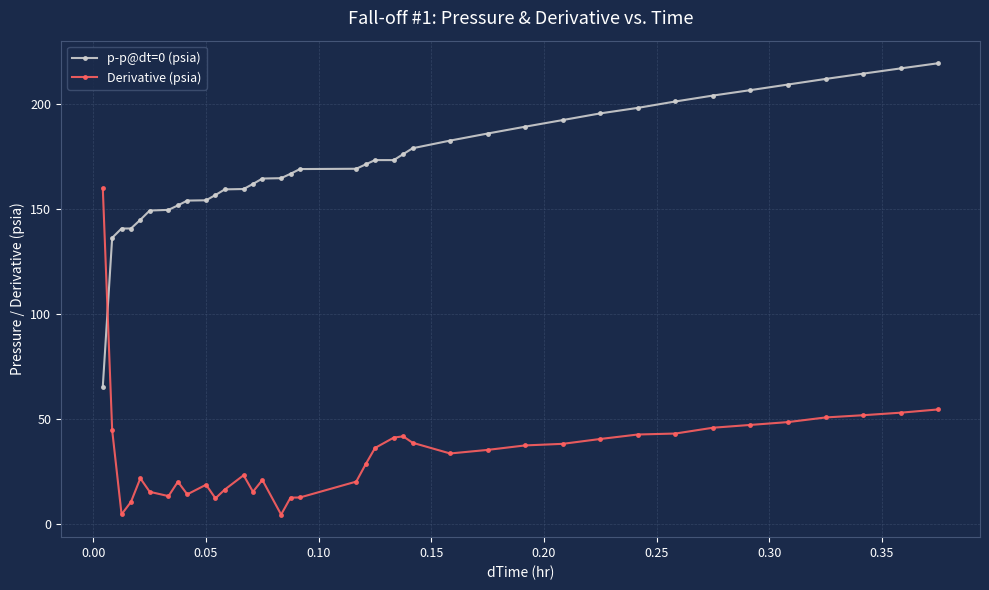

Rank the series by their average value, from lowest to highest.

Derivative (psia), p-p@dt=0 (psia)